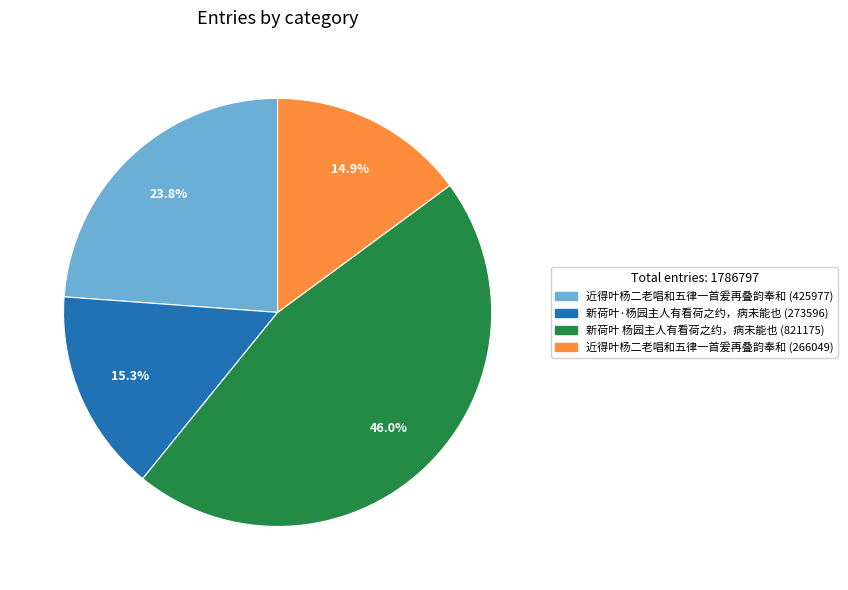

True or false: 近得叶杨二老唱和五律一首爰再叠韵奉和 (266049) accounts for 4% of the total.

False